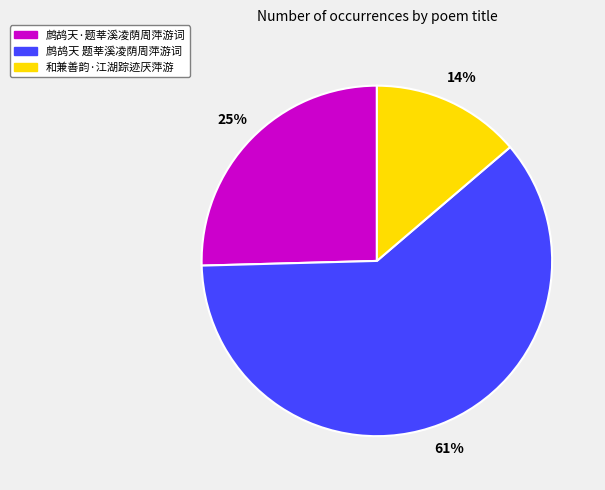

To the nearest percent, what percentage of the pie is 和兼善韵·江湖踪迹厌萍游?

14%